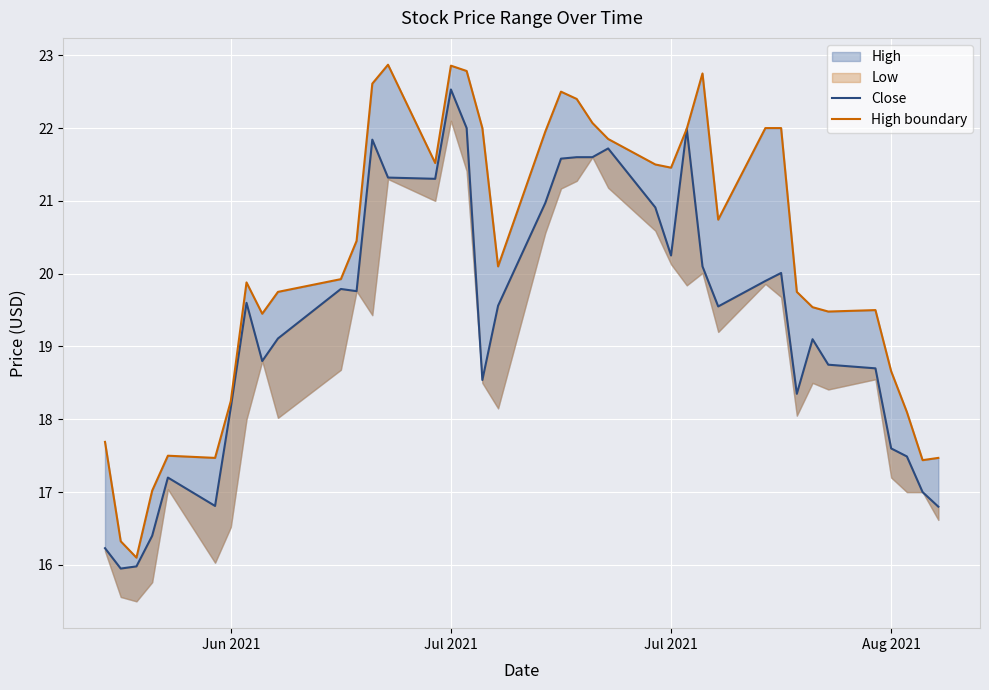

Between 19 and 35, which series saw the biggest shift?

Close